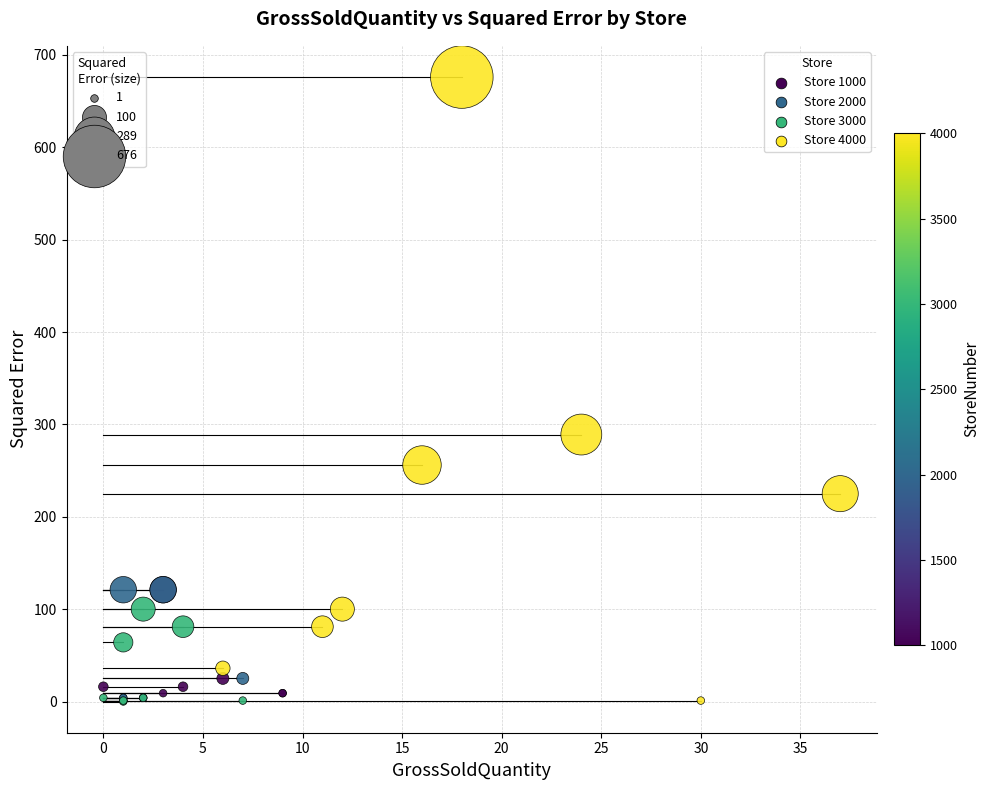

Which series reaches the maximum Y coordinate?

Store 4000